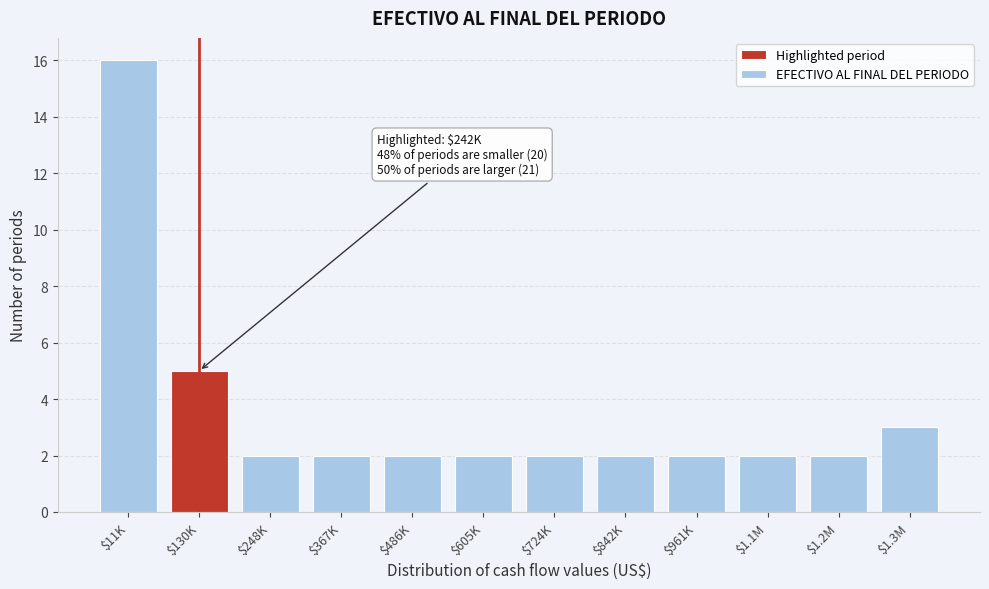

Reading right to left, what are all the values shown in this chart?

3	2	2	2	2	2	2	2	2	2	5	16